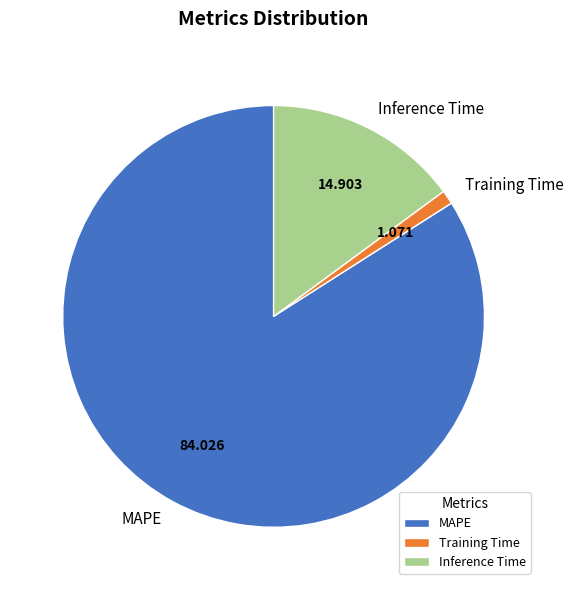

Approximately how many times larger is the value at Inference Time compared to MAPE?

0.2